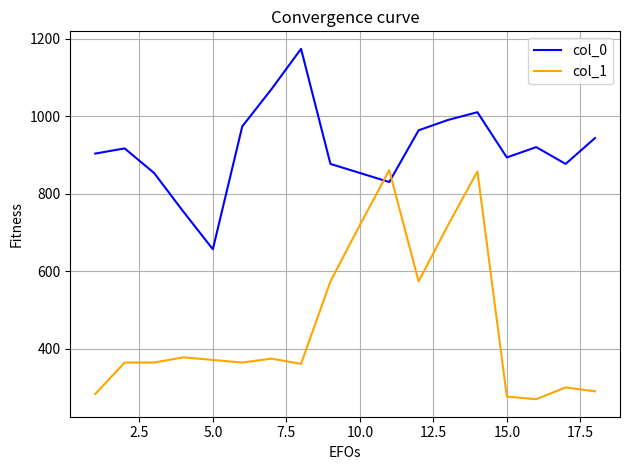

True or false: col_0 and col_1 intersect in this chart.

True